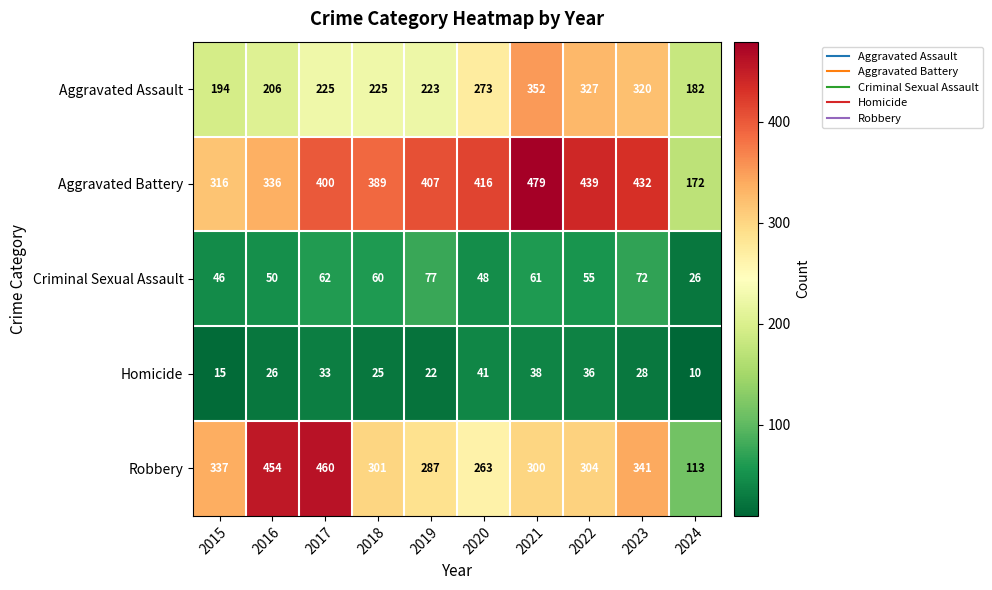

Is the value of Aggravated Assault at 2020 greater than the value of Aggravated Battery at 2016?

No